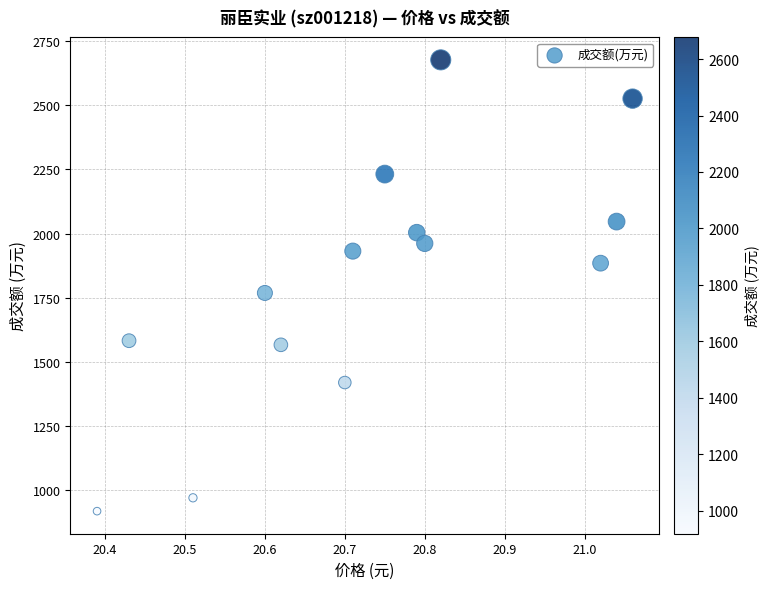

What Y value in the scatter plot is closest to 1798?

1769